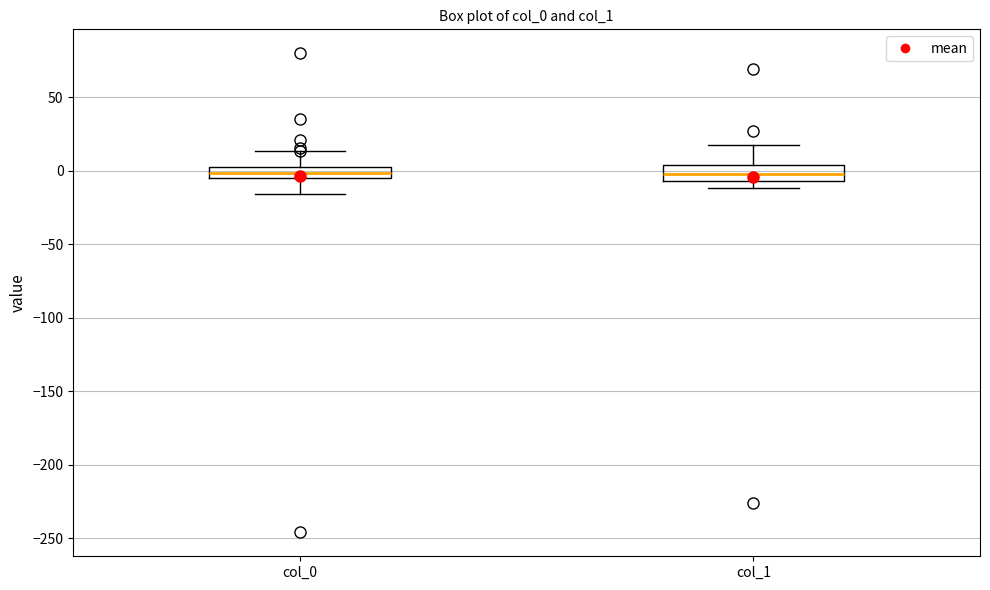

Where does the lower whisker of the box for col_0 end on the y-axis? The values are not printed on the chart, so give them approximately, as read against the axis.

-15